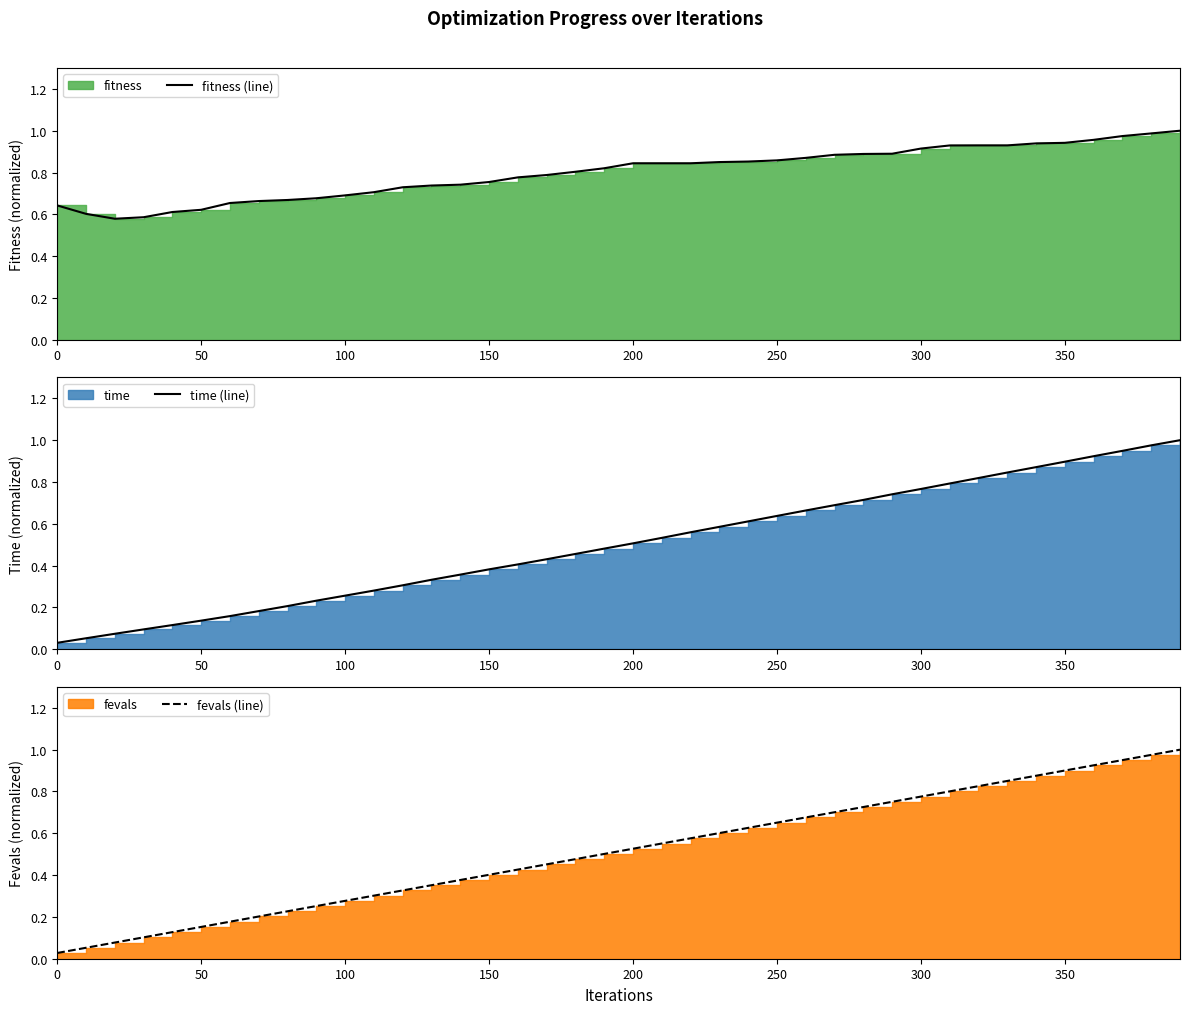

Which series has the largest range (max minus min)?

fevals (line)